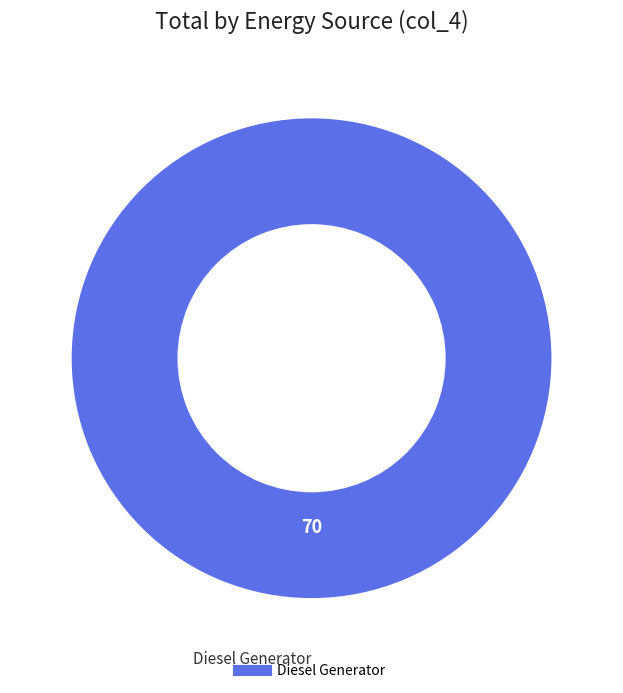

Is there any slice that represents more than half of the pie?

Yes